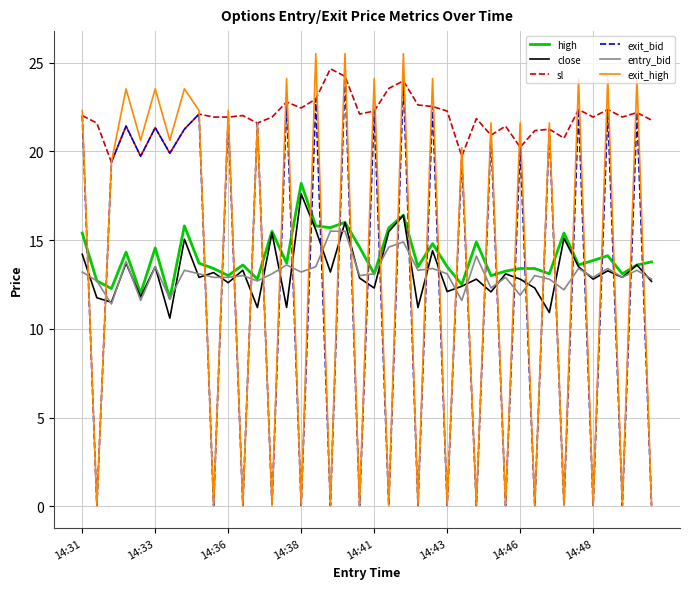

True or false: sl and high intersect in this chart.

False